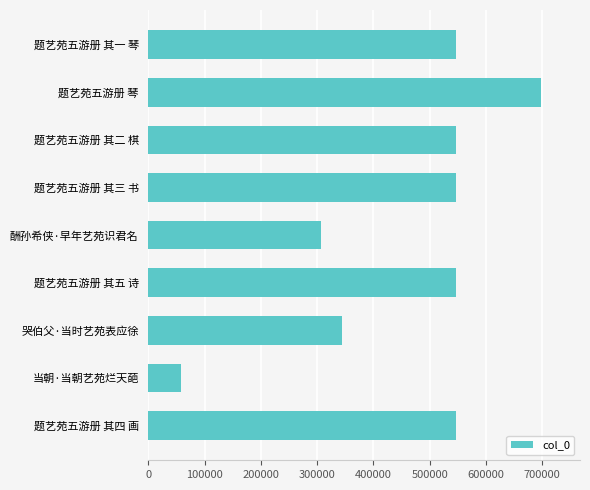

True or false: the data shows 546820 at 题艺苑五游册 其二 棋.

True